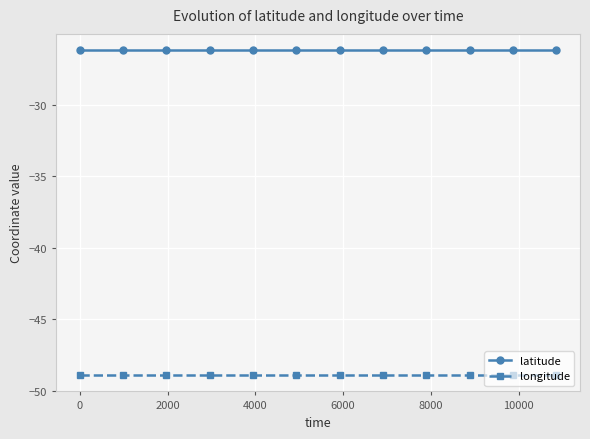

Rank the series by their maximum value, from lowest to highest.

longitude, latitude